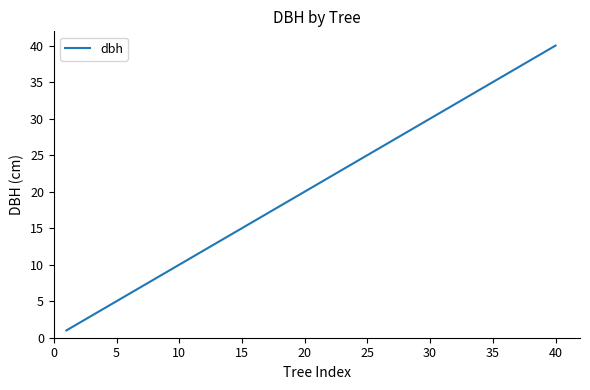

What is the sum of all values?

820